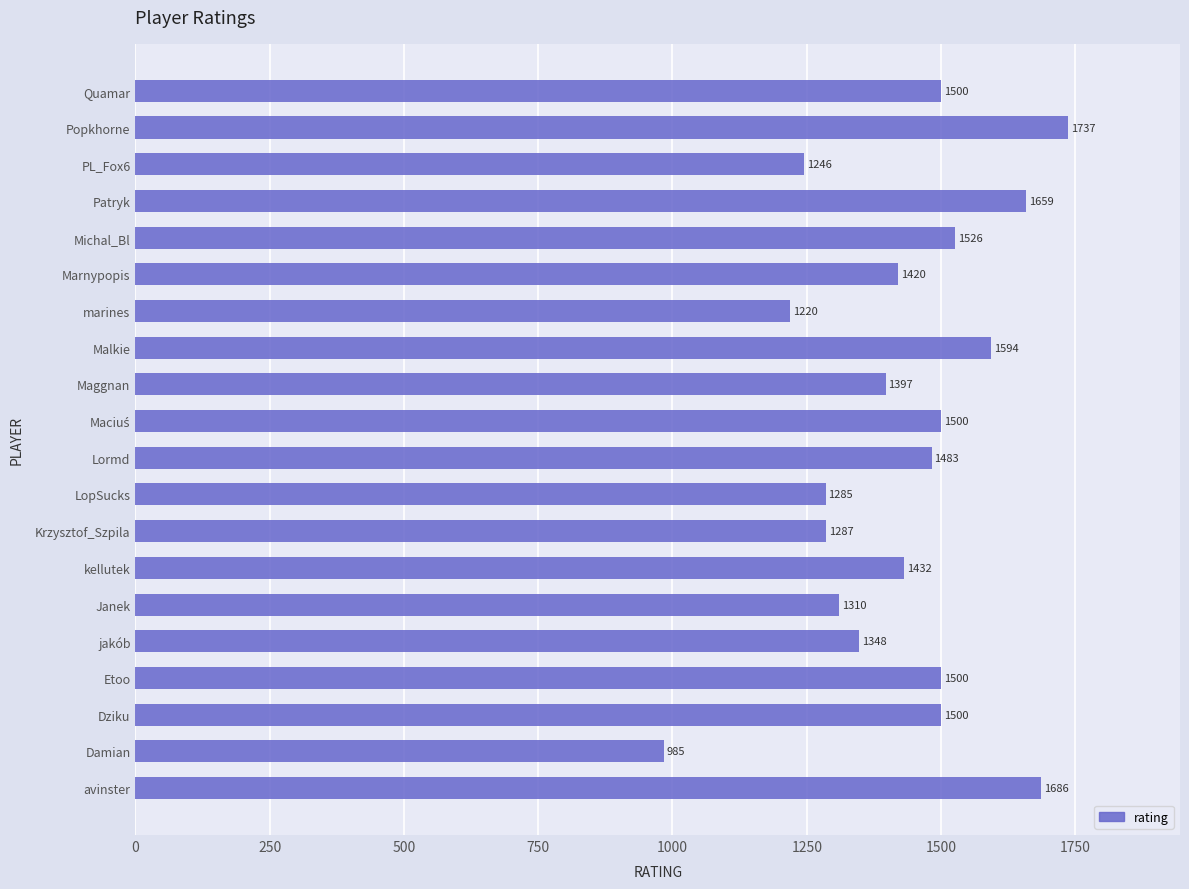

At which label is the value closest to 1360?

jakób